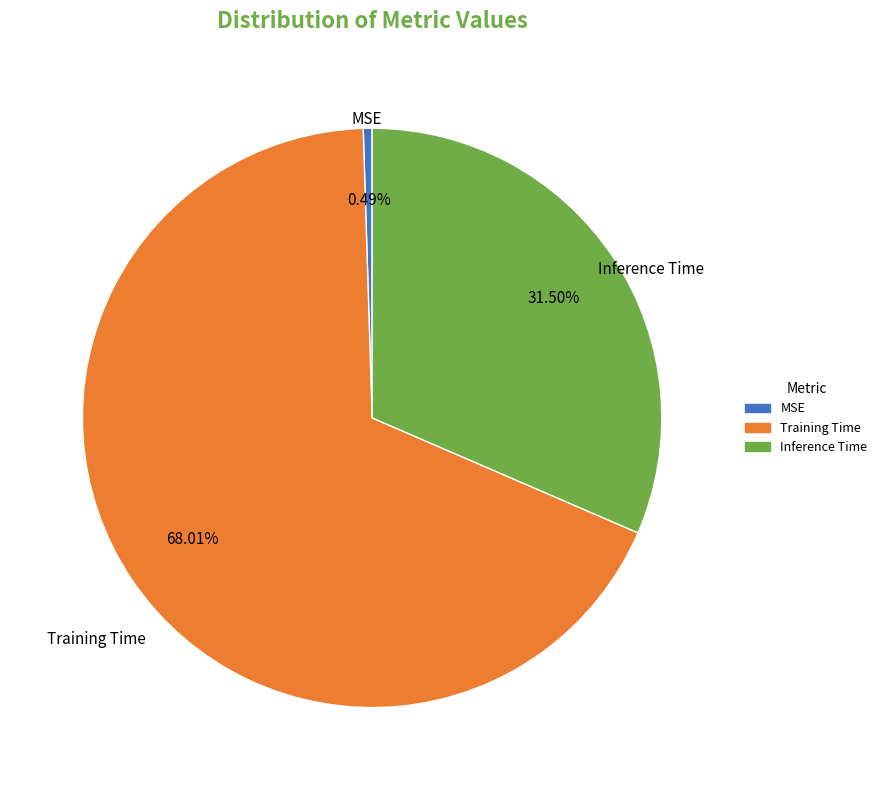

To the nearest percent, what is the average slice percentage?

33%